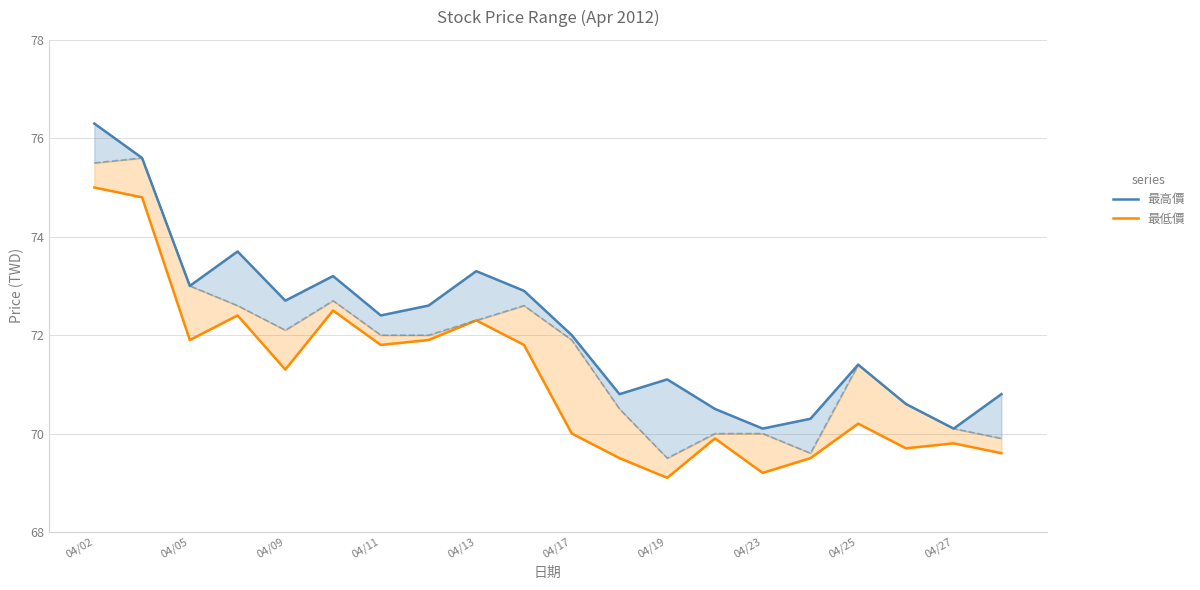

The value of 最高價 at 04/23 is 70.1. True or false?

True